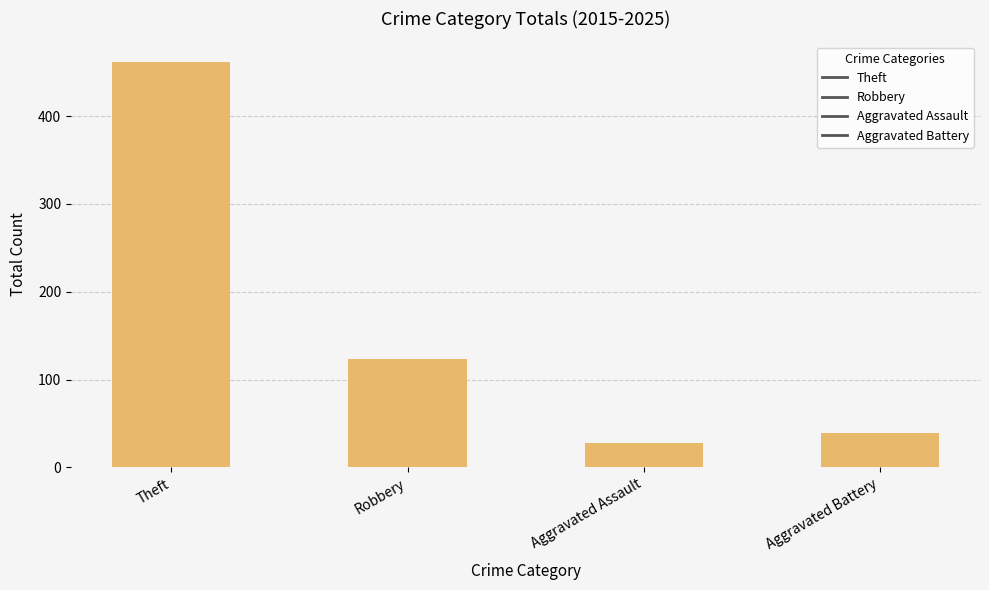

Which label corresponds to the smallest value in the chart?

Aggravated Assault